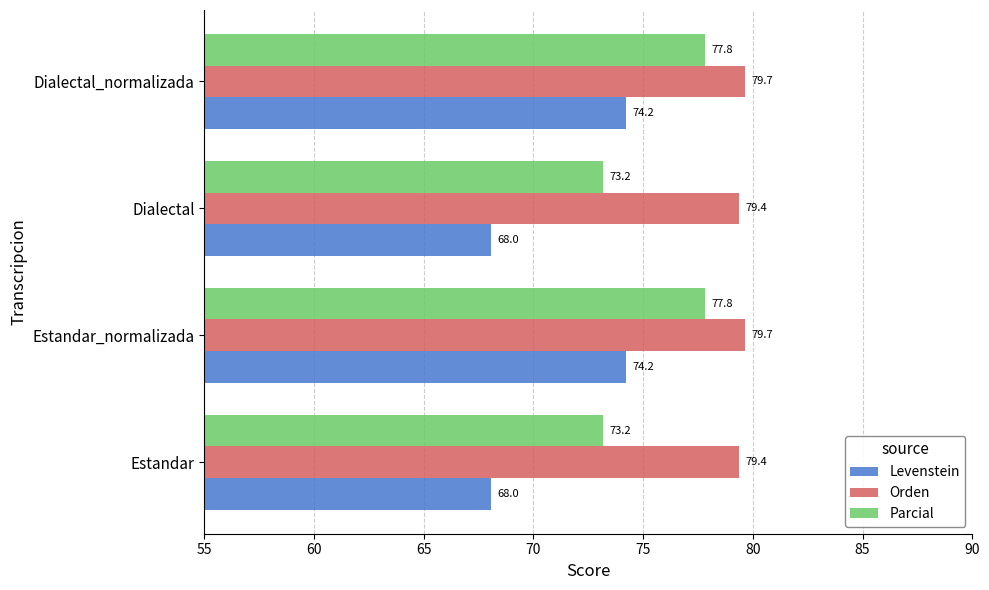

What are all the series names shown in the legend?

Levenstein, Orden, Parcial